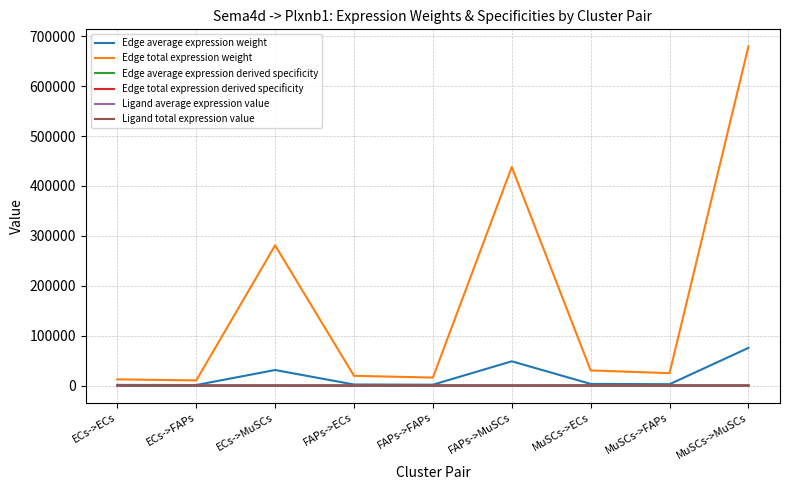

Which has a higher value, ECs->ECs or FAPs->FAPs?

FAPs->FAPs